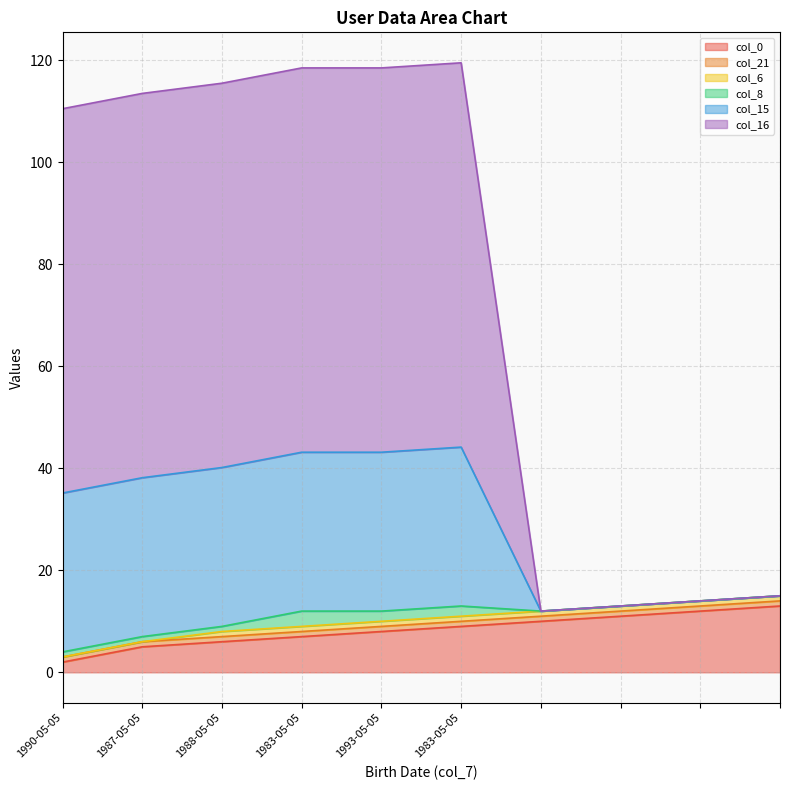

Does the chart have visible grid lines?

Yes